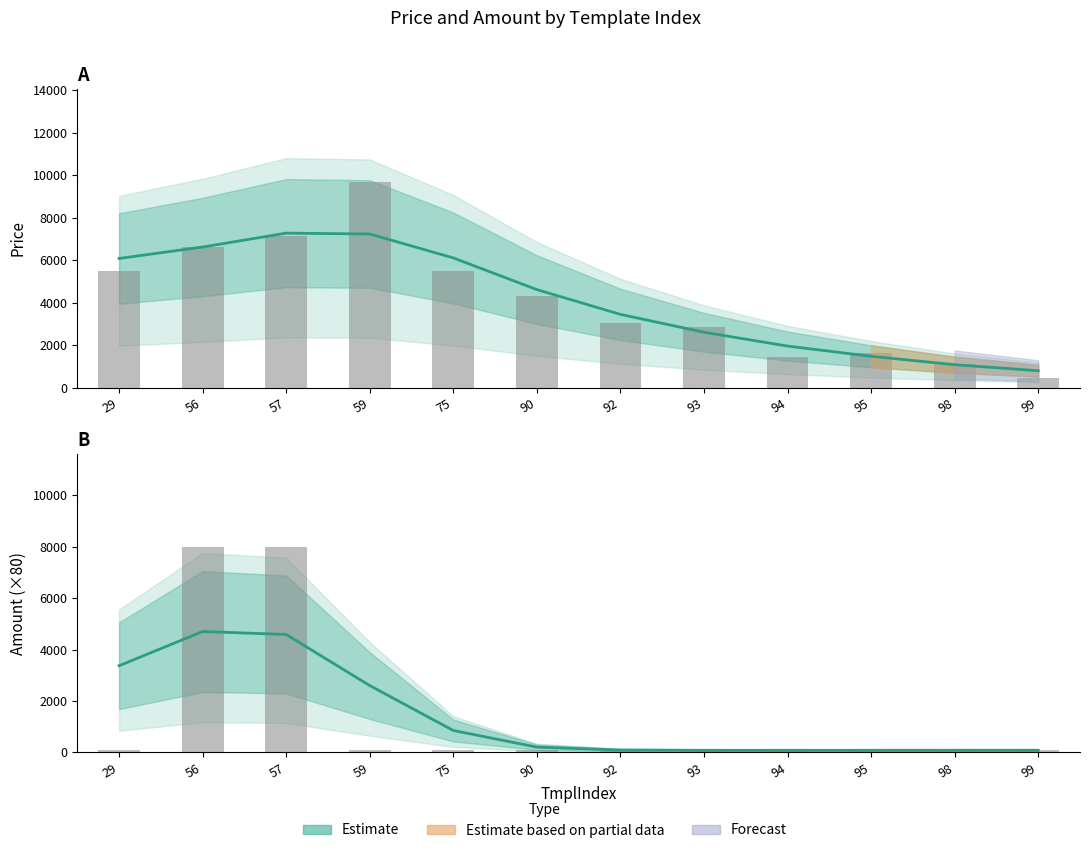

Between 29 and 93, which series saw the biggest shift?

Price